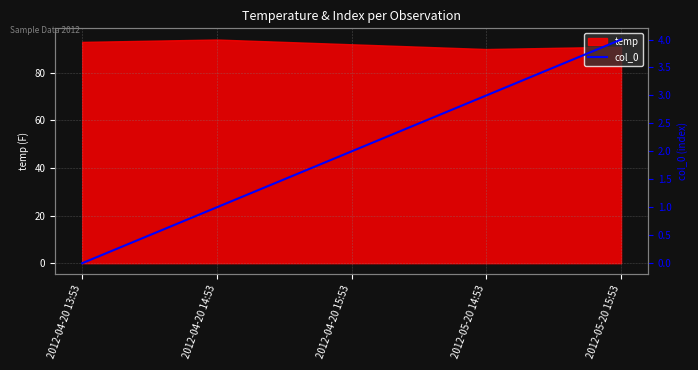

Reading left to right, what are all the values shown in this chart?

2012-04-20 13:53=0	2012-04-20 14:53=1	2012-04-20 15:53=2	2012-05-20 14:53=3	2012-05-20 15:53=4